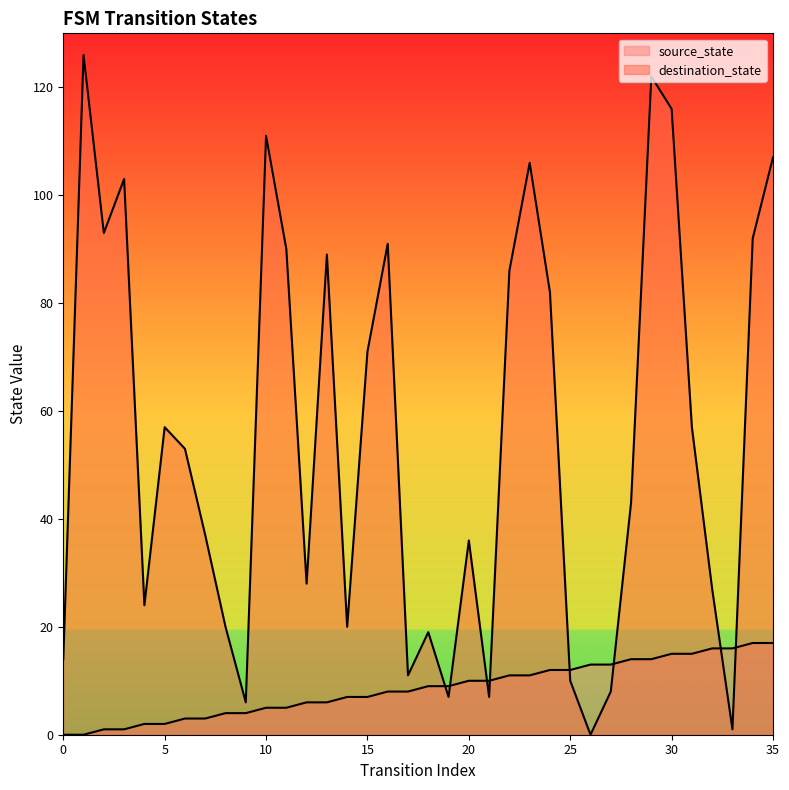

Rank the series by their maximum value, from lowest to highest.

source_state, destination_state